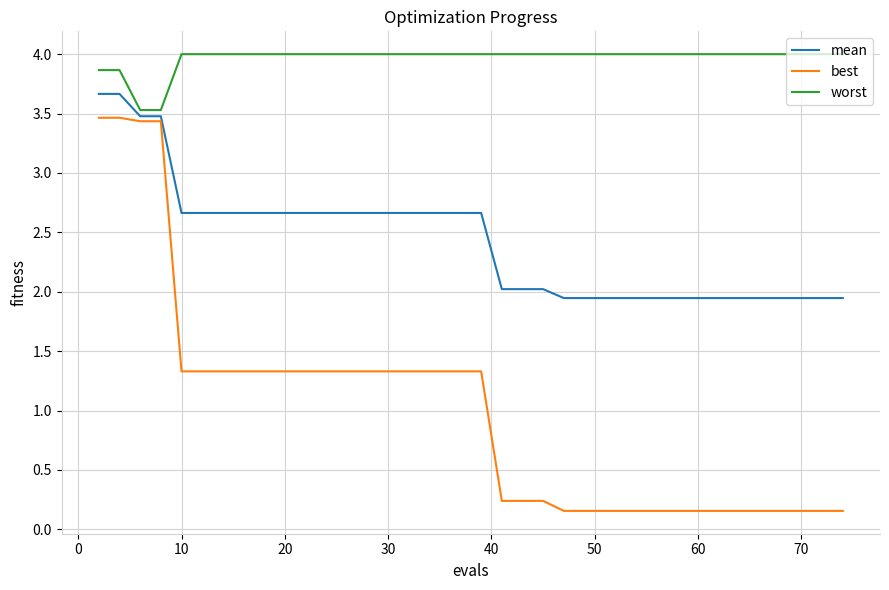

What is the maximum value for worst?

4.0